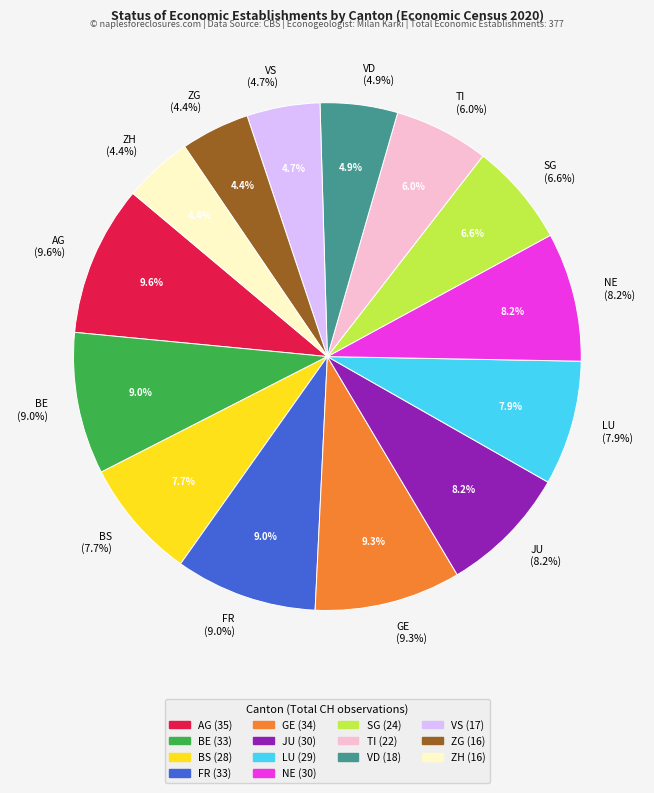

Rank the categories by value from highest to lowest.

AG, GE, BE, FR, JU, NE, LU, BS, SG, TI, VD, VS, ZG, ZH